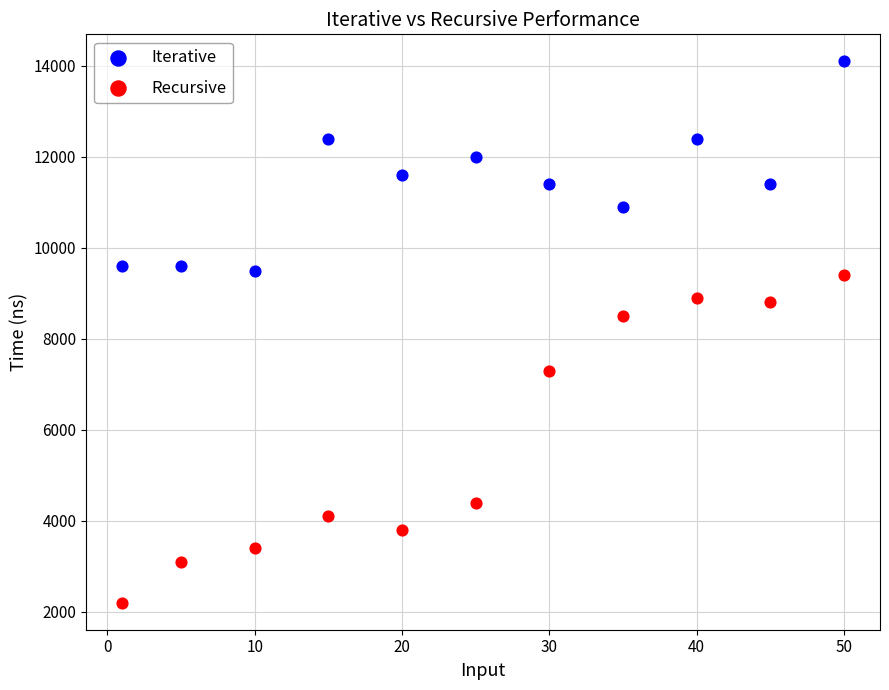

What are all the series names shown in the legend?

Iterative, Recursive